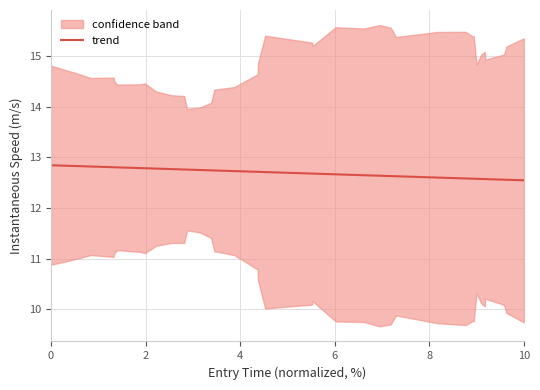

The value of trend at 0 is 12.8. True or false?

True